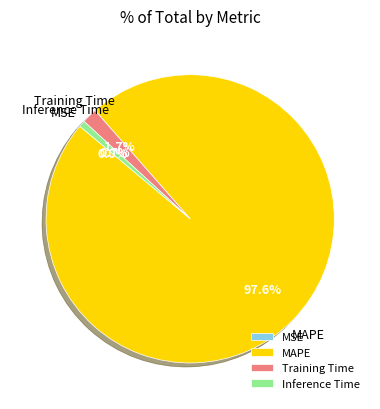

Which category has the biggest portion of the pie?

MAPE